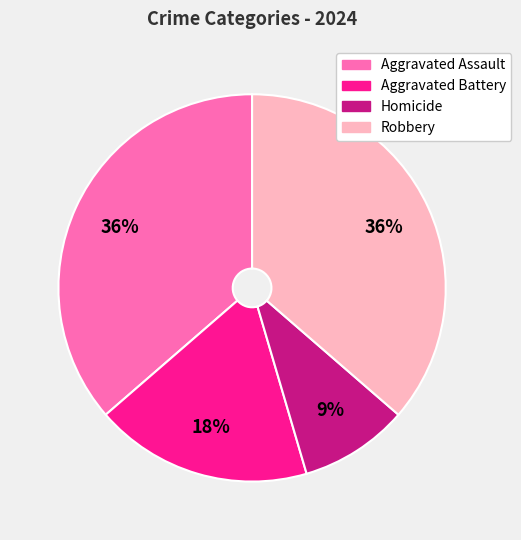

Which category has the smallest portion of the pie?

Homicide